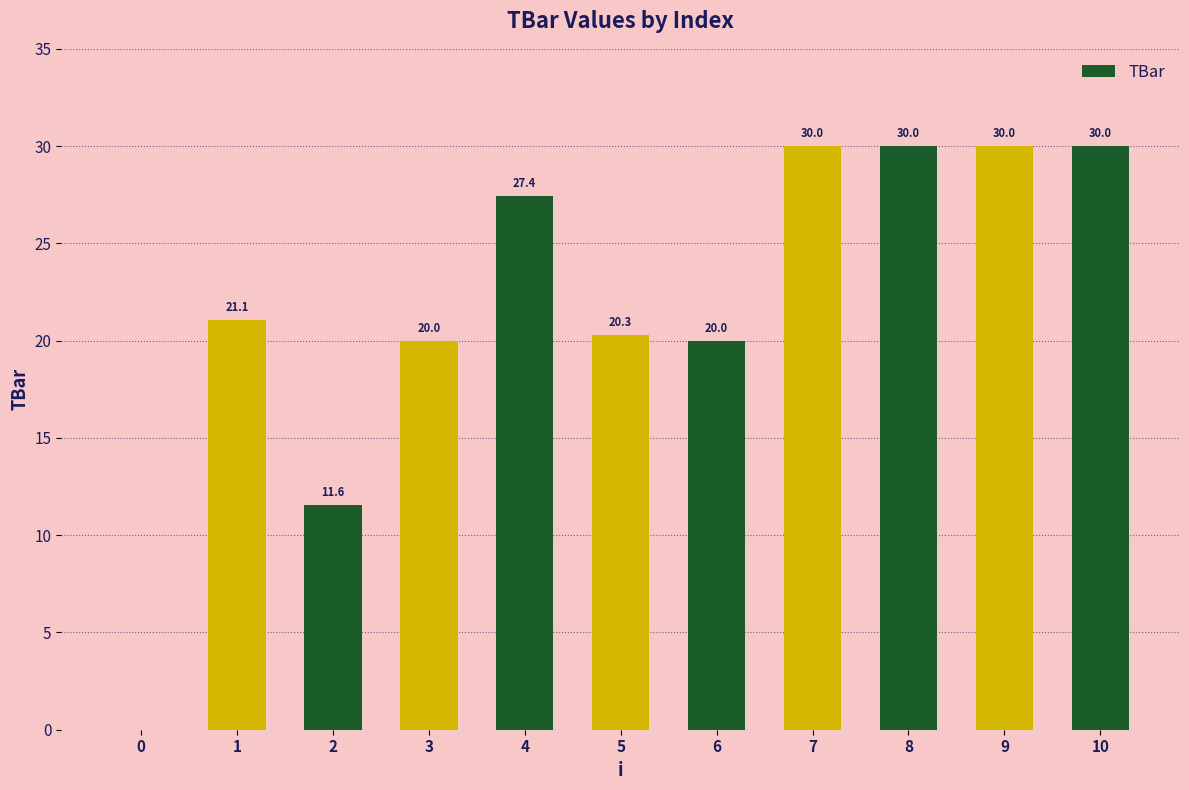

What is the sum of all values?

240.4